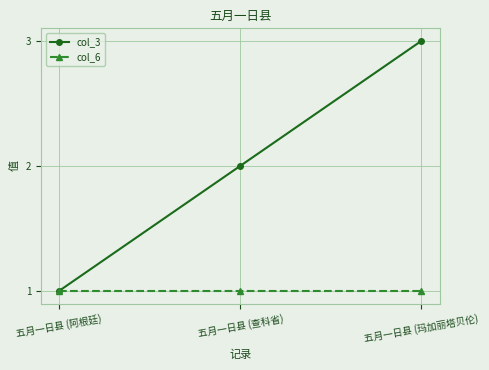

What value does the col_6 series have at 五月一日县 (查科省)?

1